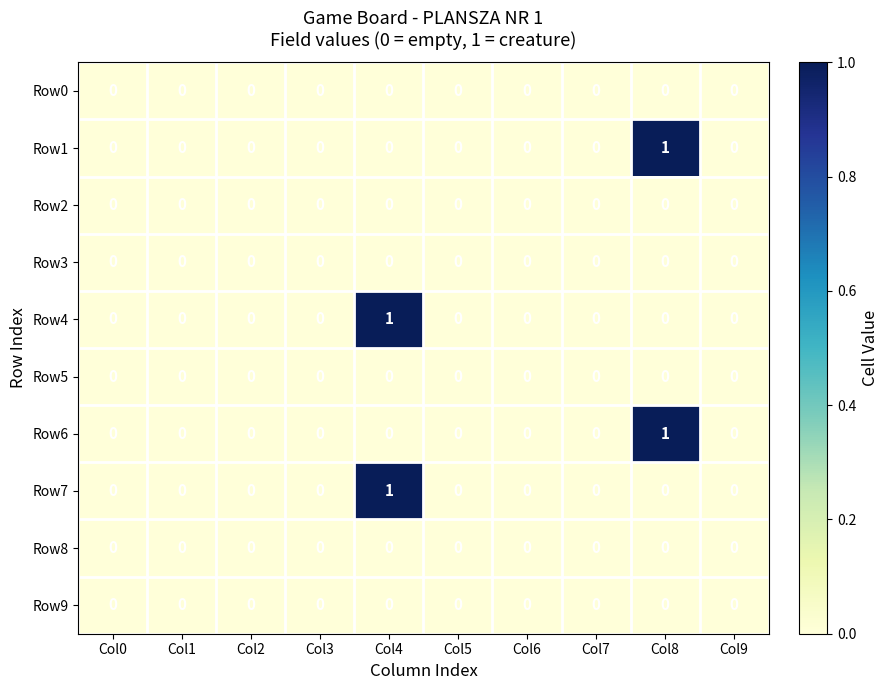

Is it true that Row9 equals 0 at Col8?

True